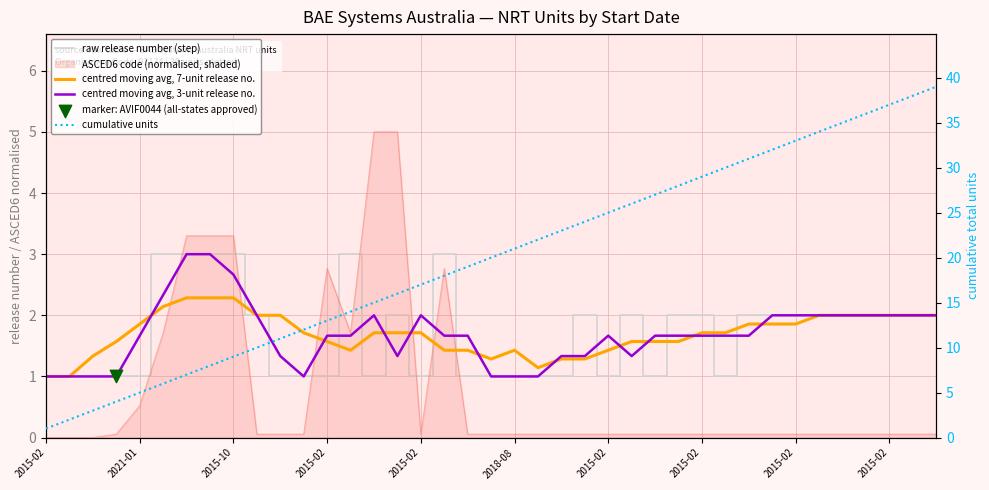

Which series reaches the maximum Y coordinate?

cumulative units